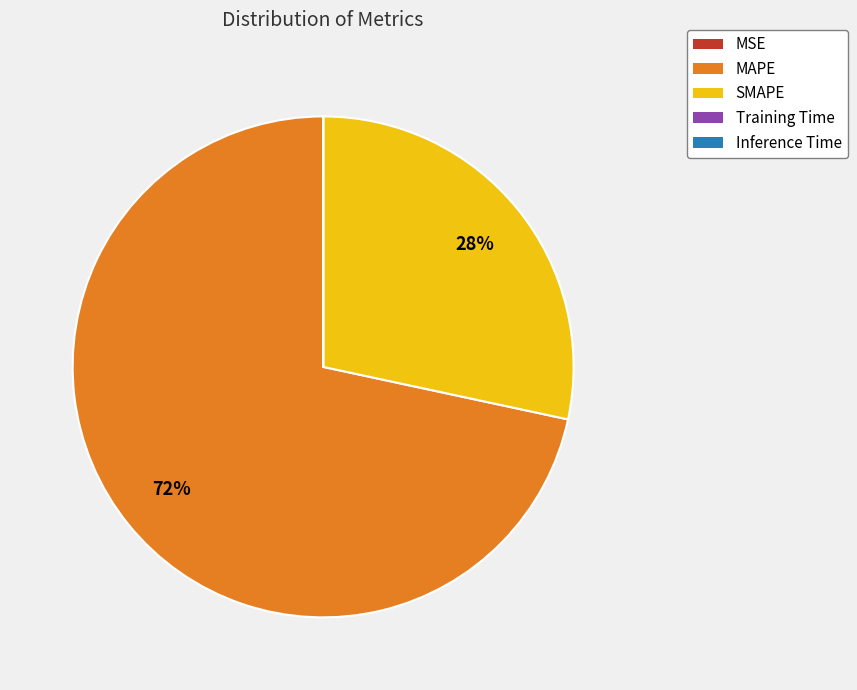

True or false: MAPE accounts for 66% of the total.

False